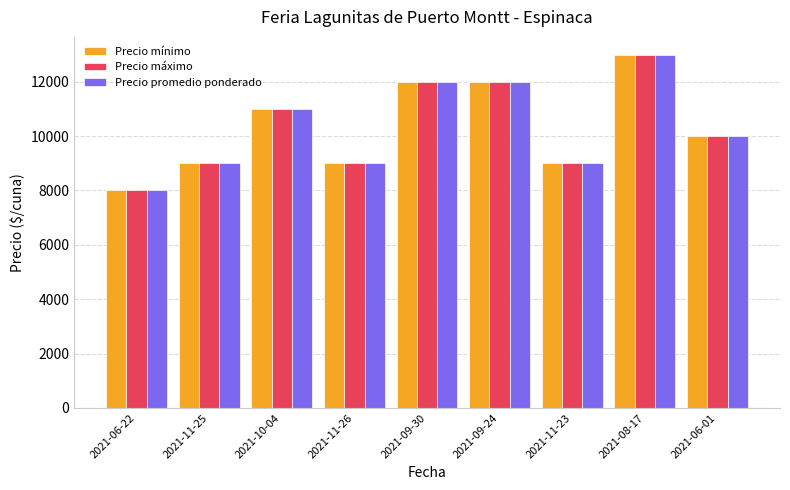

What is the difference between the second highest and second lowest values in the Precio promedio ponderado series?

3000